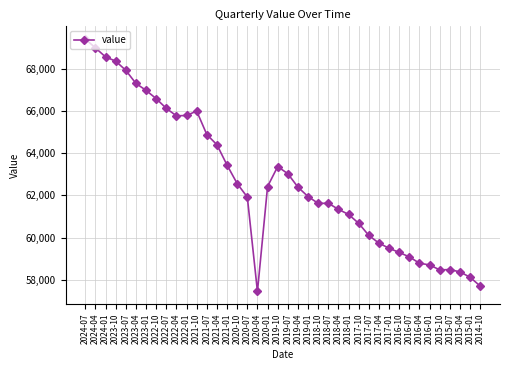

What is the difference between the values at 2021-10 and 2018-07?

4364